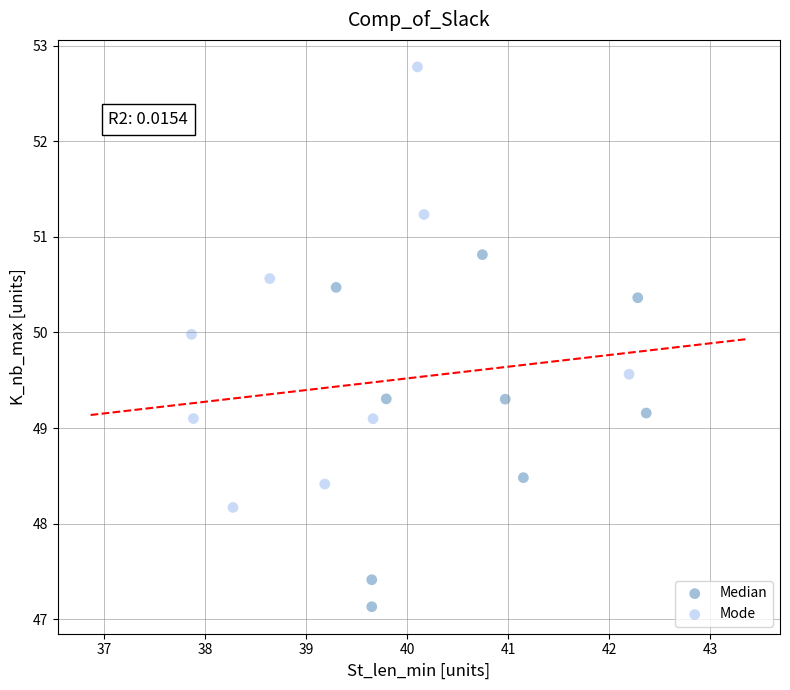

Which series has the widest spread of Y values?

Mode